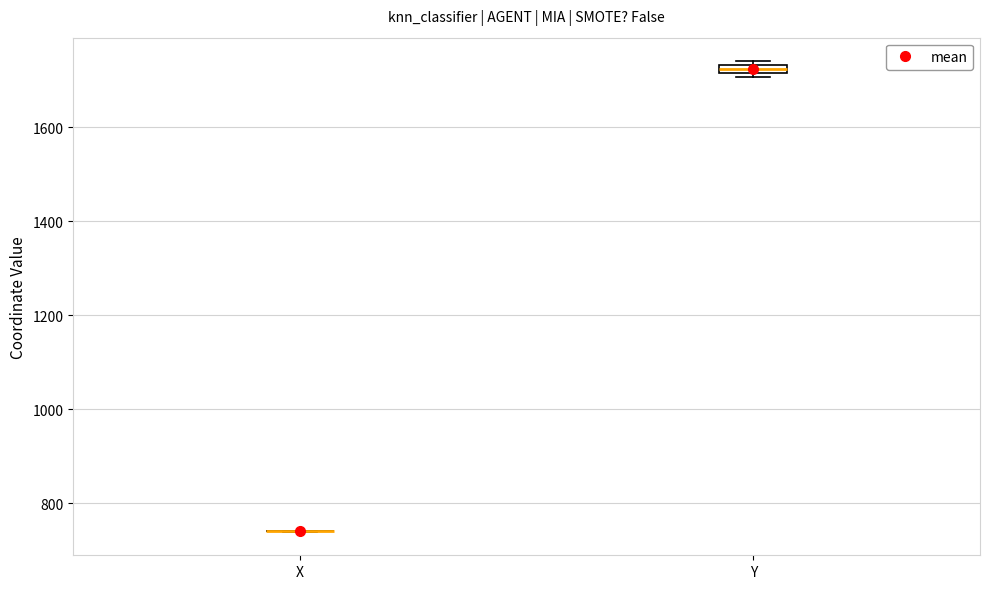

Where is the upper edge of the box for Y on the y-axis? The values are not printed on the chart, so give them approximately, as read against the axis.

1740